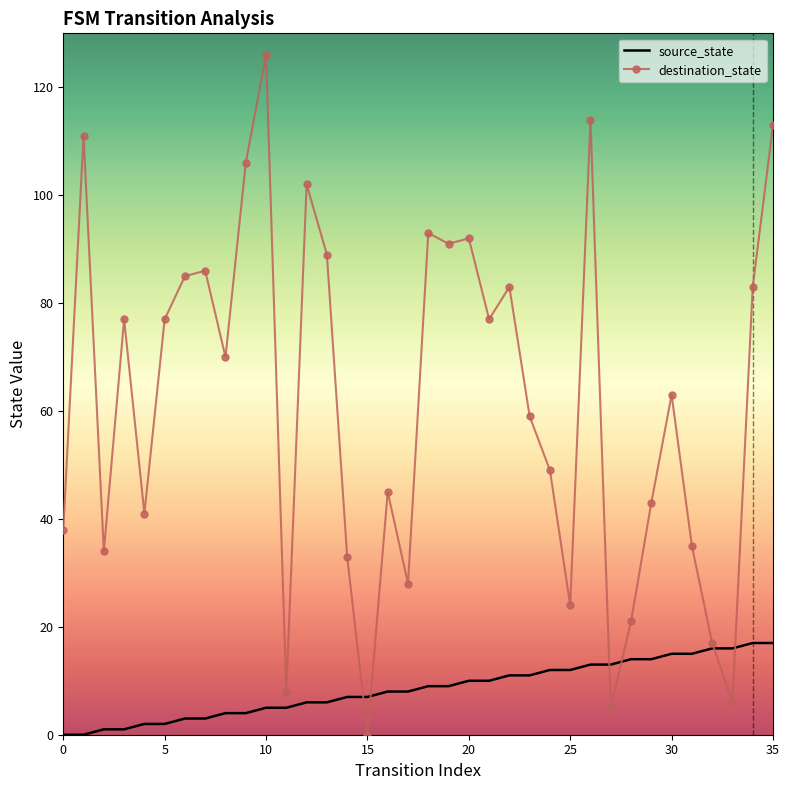

Which series has the largest total across all categories?

destination_state